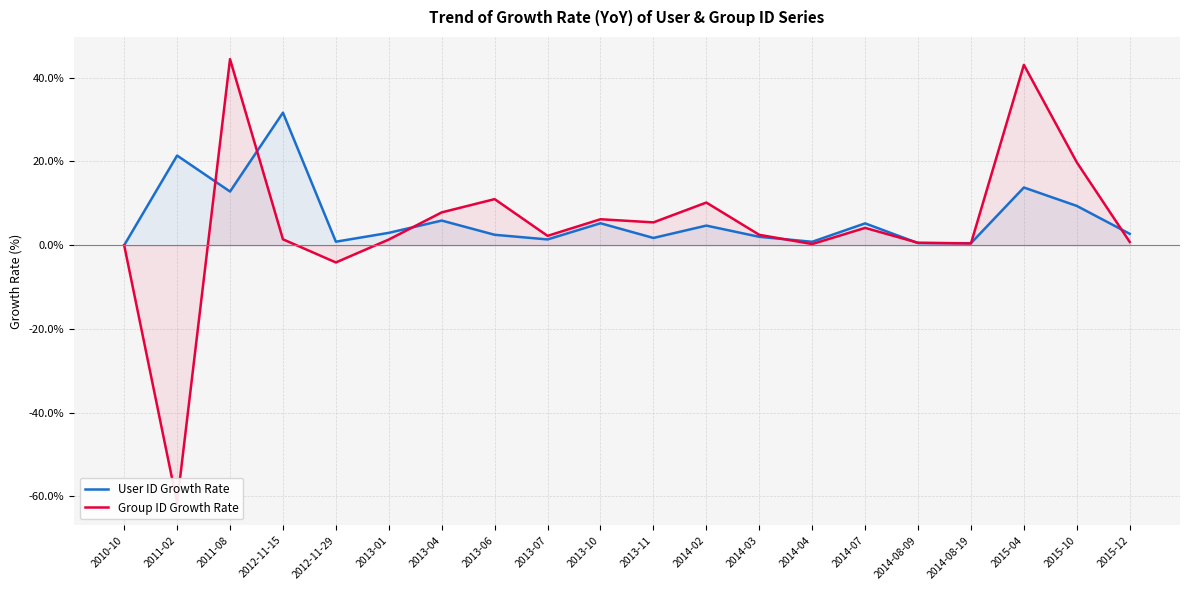

How many intersections are there between User ID Growth Rate and Group ID Growth Rate?

8